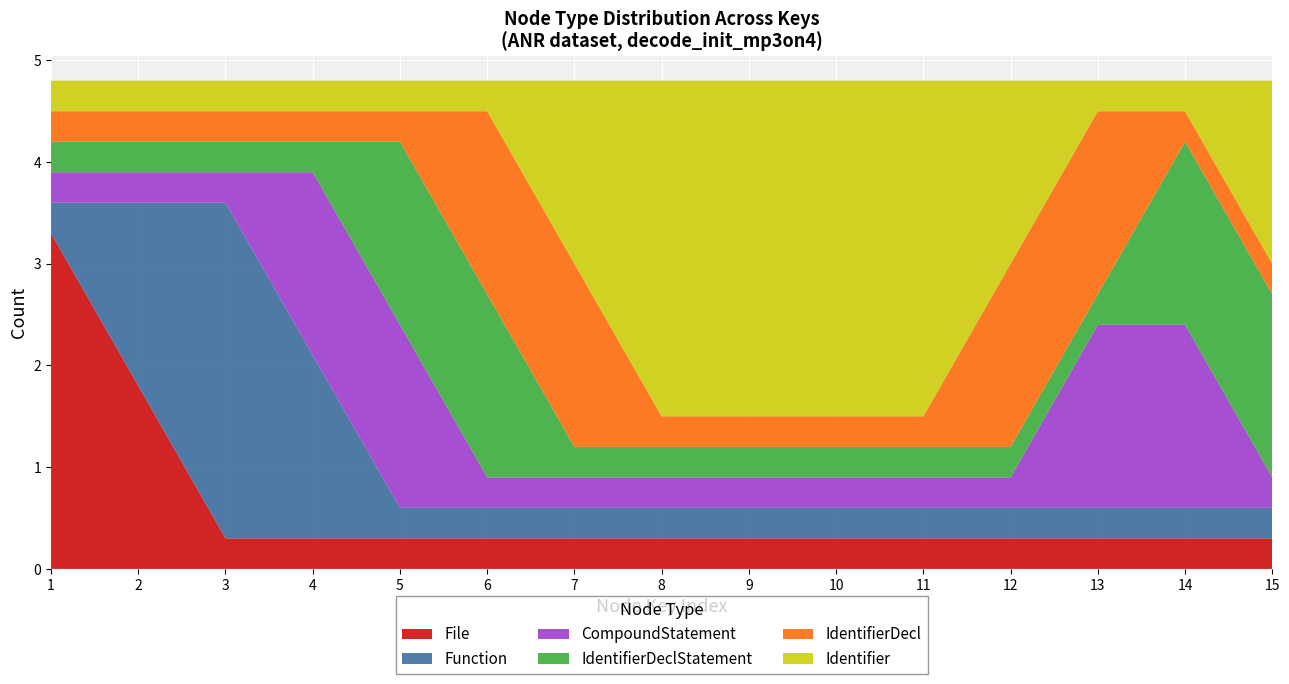

True or false: File has a value of 0.3 at 3.

True